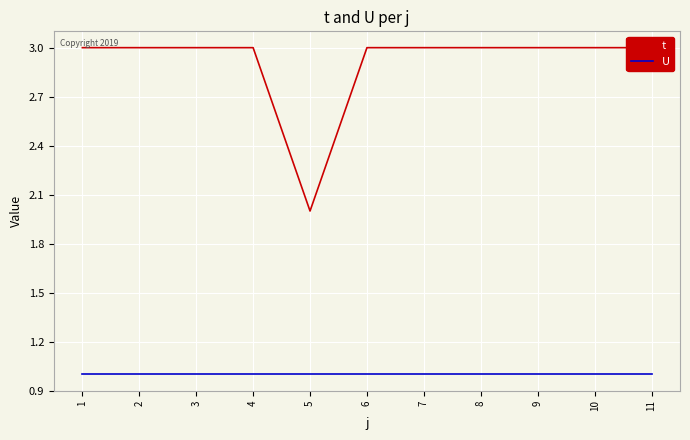

The U series shows 0 at 11. True or false?

False